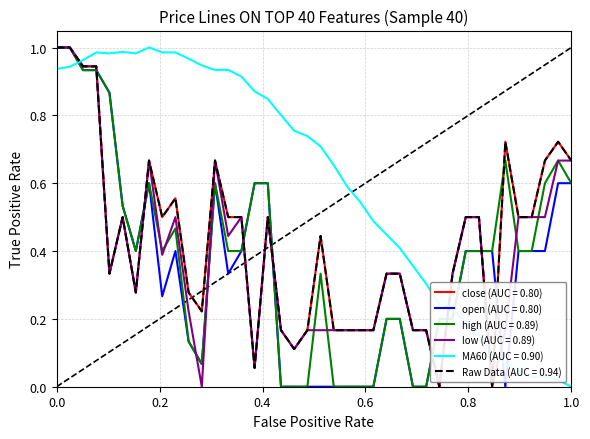

Does the chart display data point markers on the line(s)?

No